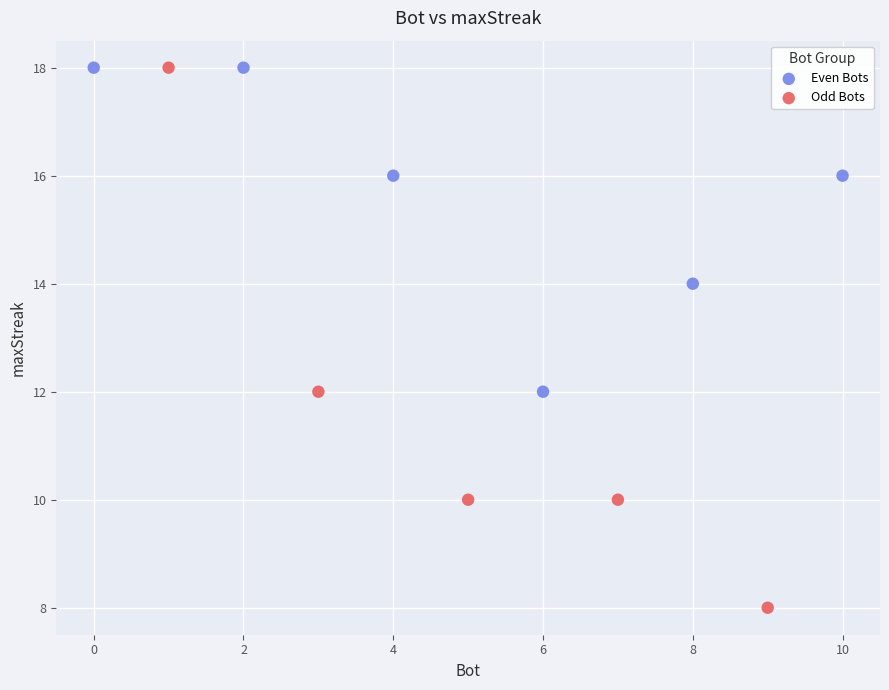

Which series has the largest Y range (max minus min)?

Odd Bots